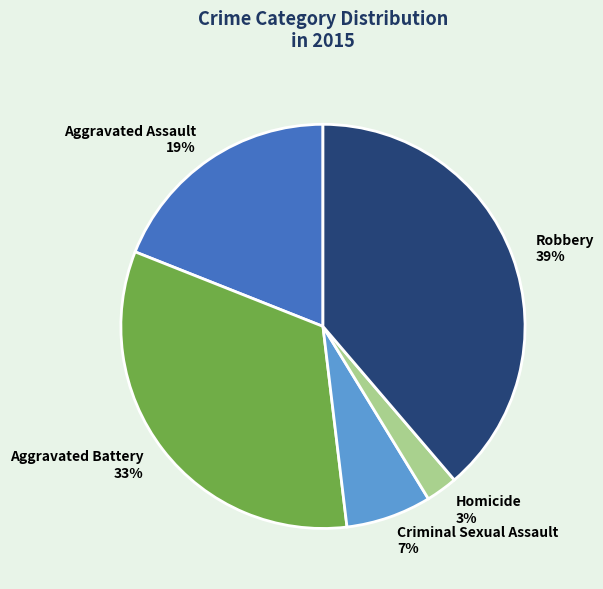

Is there any slice that represents more than half of the pie?

No